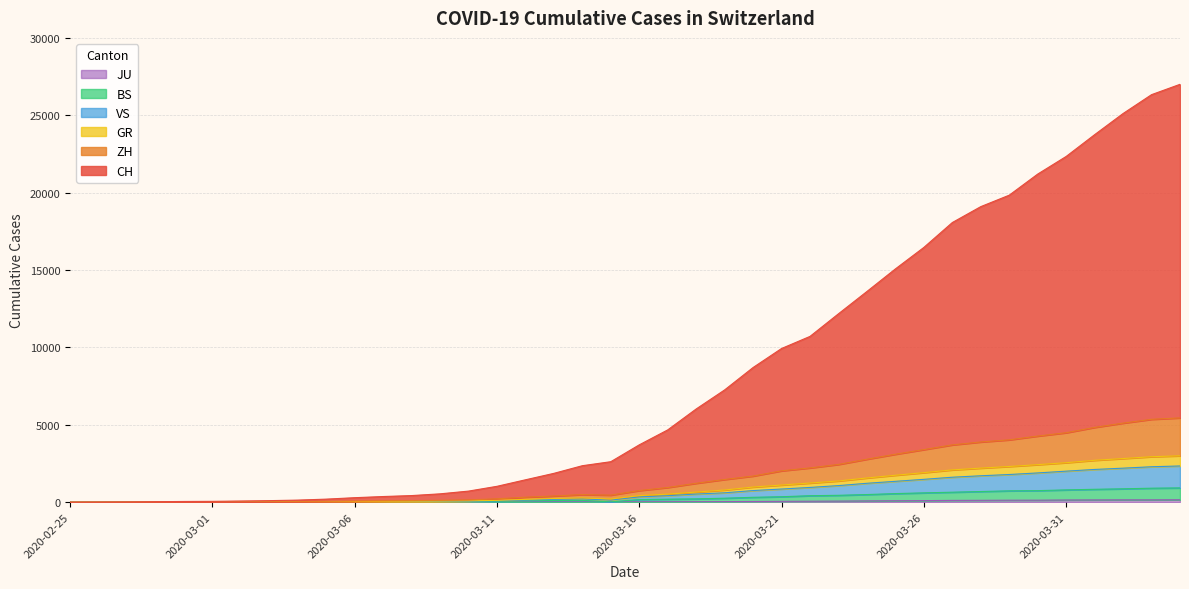

How many lines are shown in the chart?

6